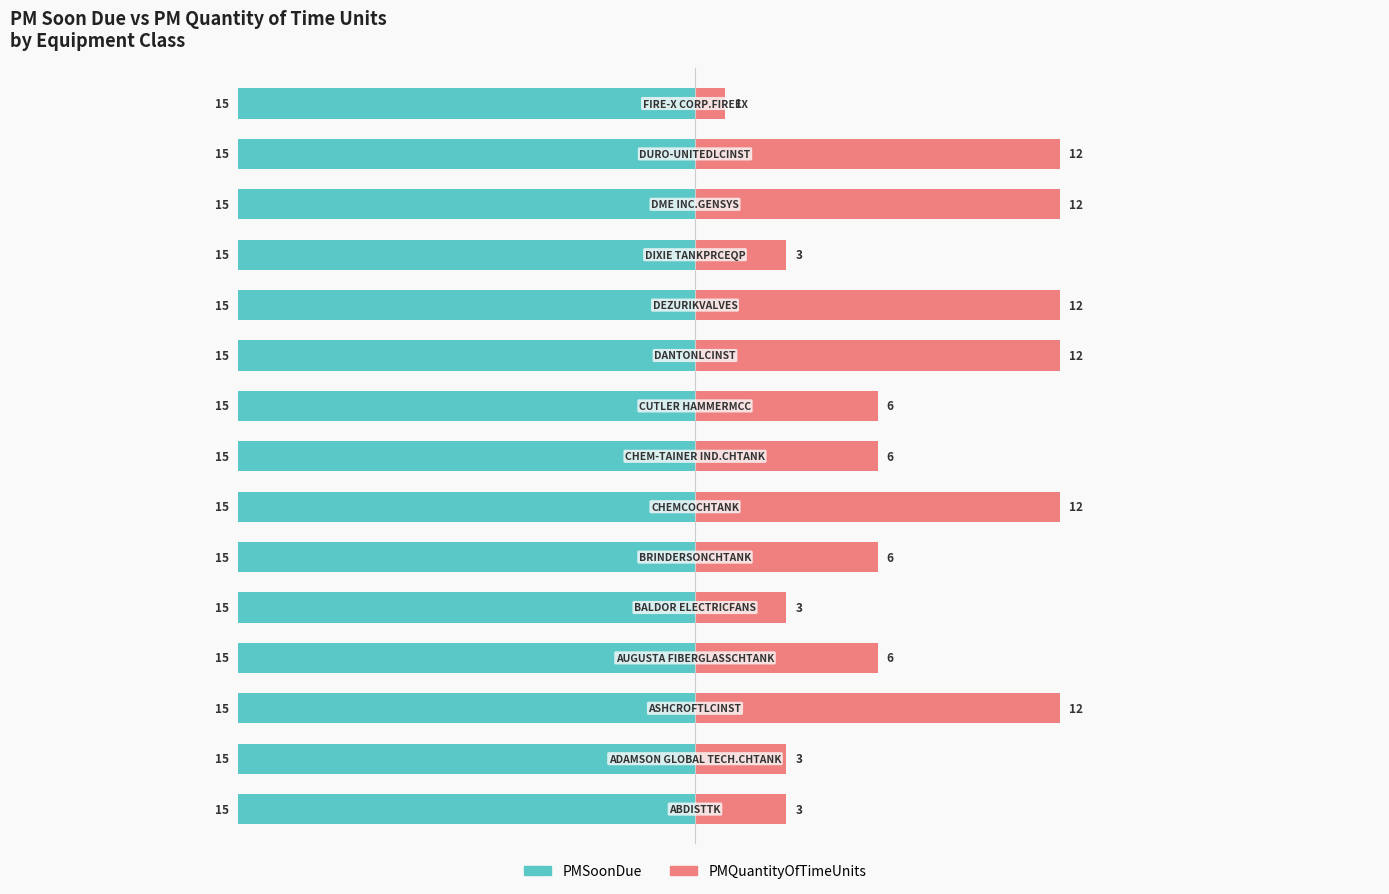

Count the number of categories in the chart.

15